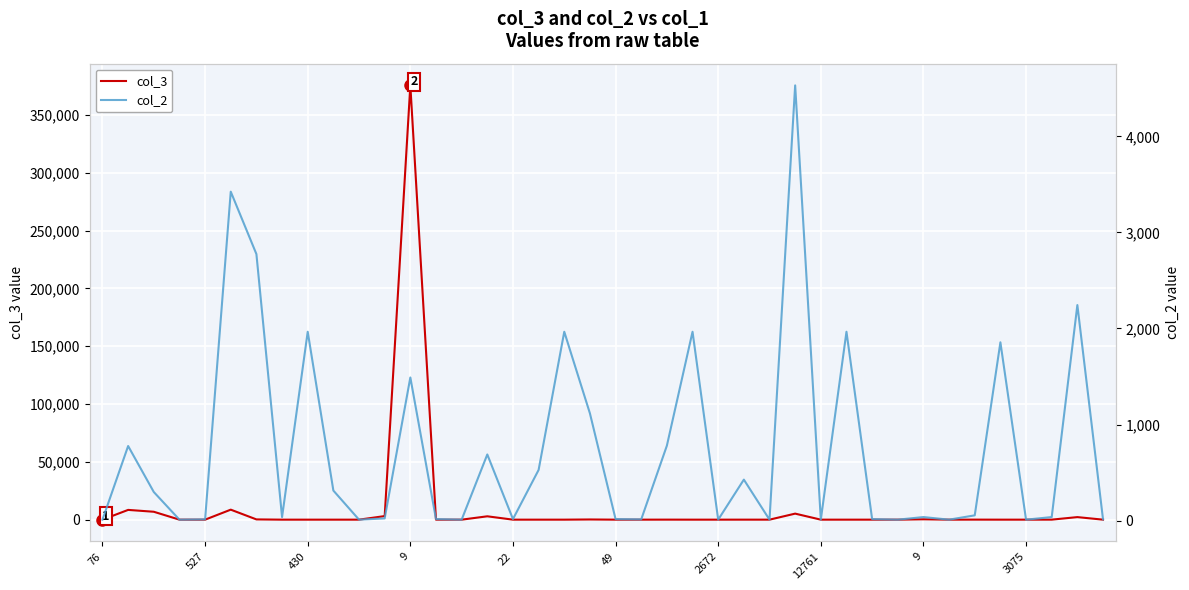

What is the difference between the maximum and minimum values in the col_3 series?

375499.3